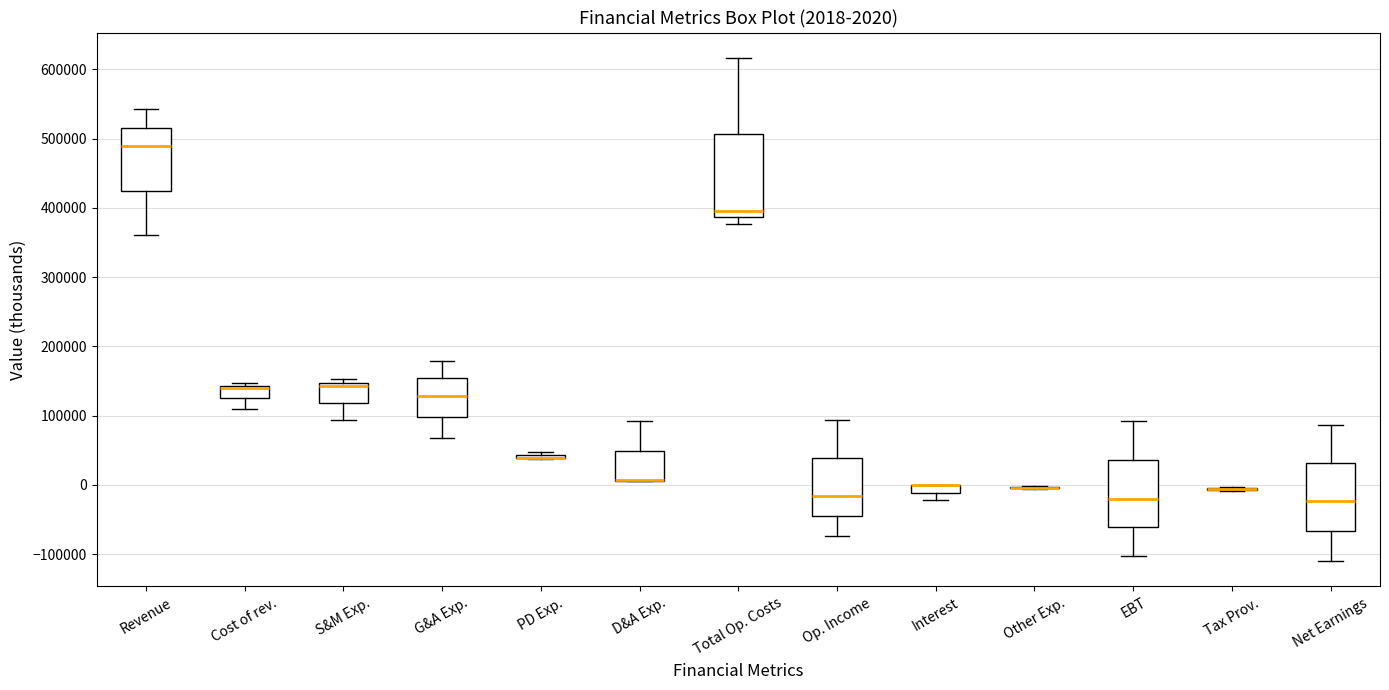

Which box is the tallest, from its lower edge to its upper edge?

Total Op. Costs